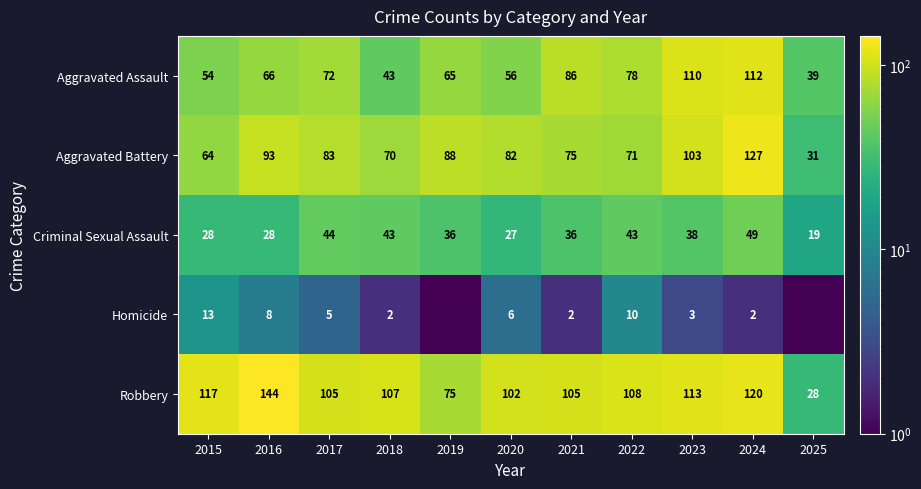

What is the spread (max minus min) of values at 2018?

105.0